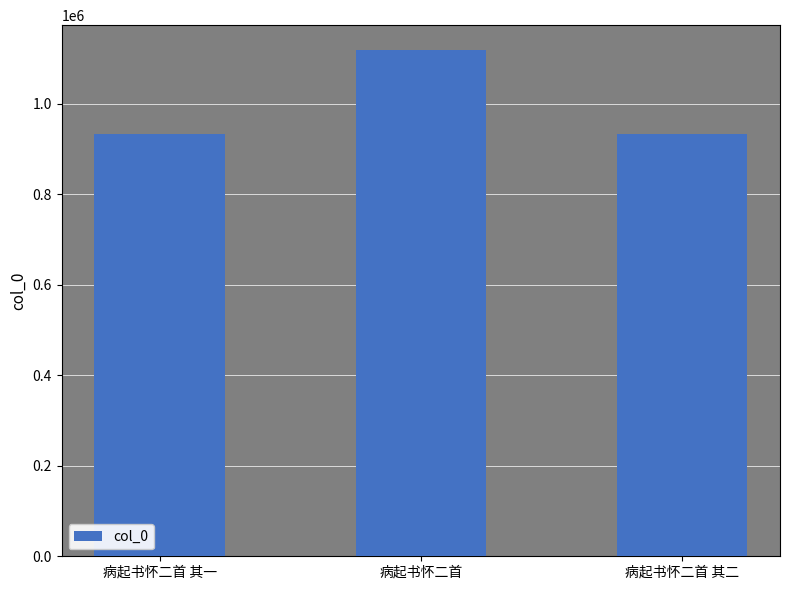

What is the average value?

995132